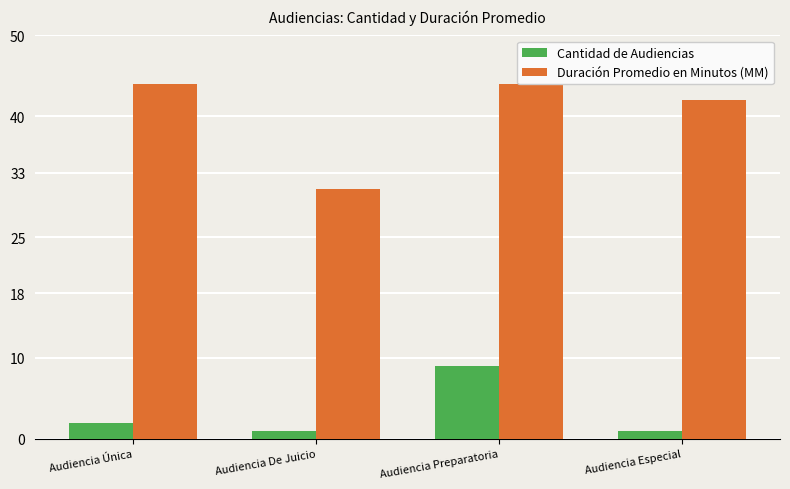

Reading right to left, list all the values displayed in this chart.

Cantidad de Audiencias: 1	9	1	2
Duración Promedio en Minutos (MM): 42	44	31	44